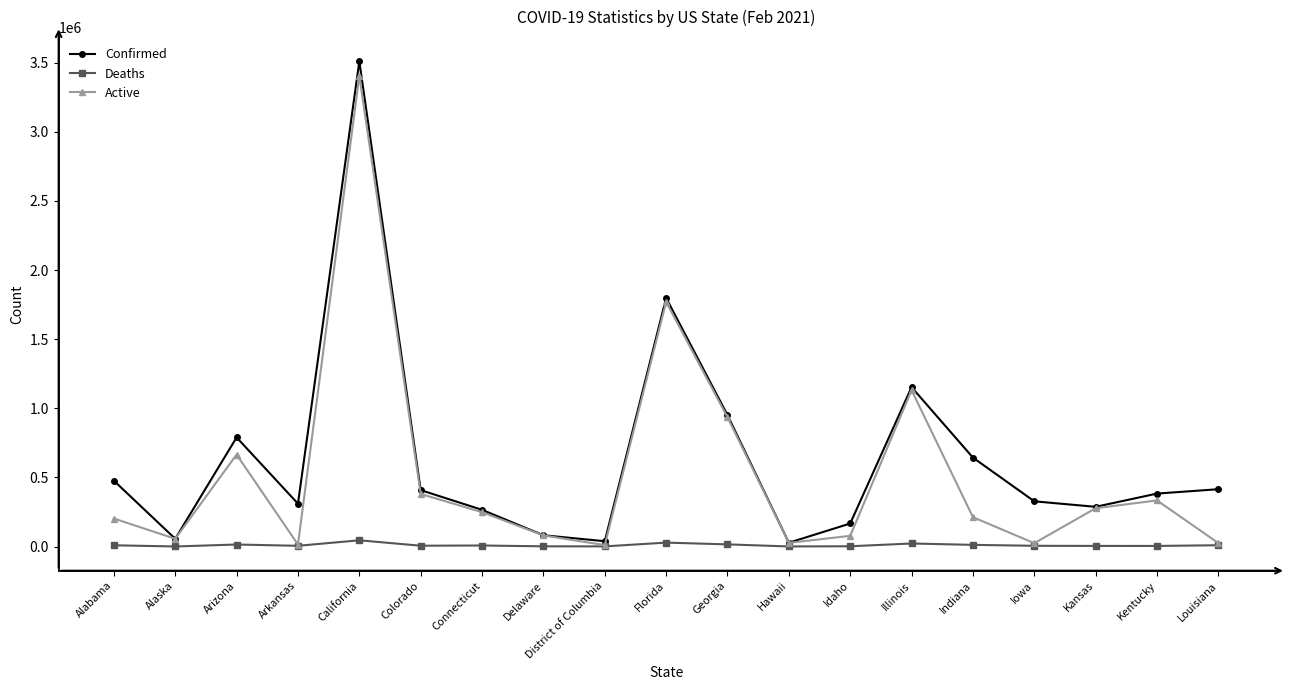

What position from the left is Louisiana?

19